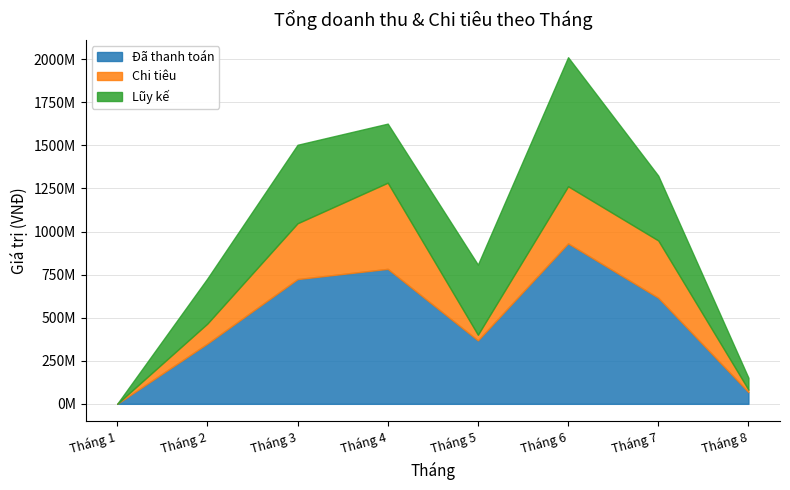

Rank the categories by Lũy kế value from highest to lowest.

Tháng 6, Tháng 3, Tháng 5, Tháng 7, Tháng 4, Tháng 2, Tháng 8, Tháng 1